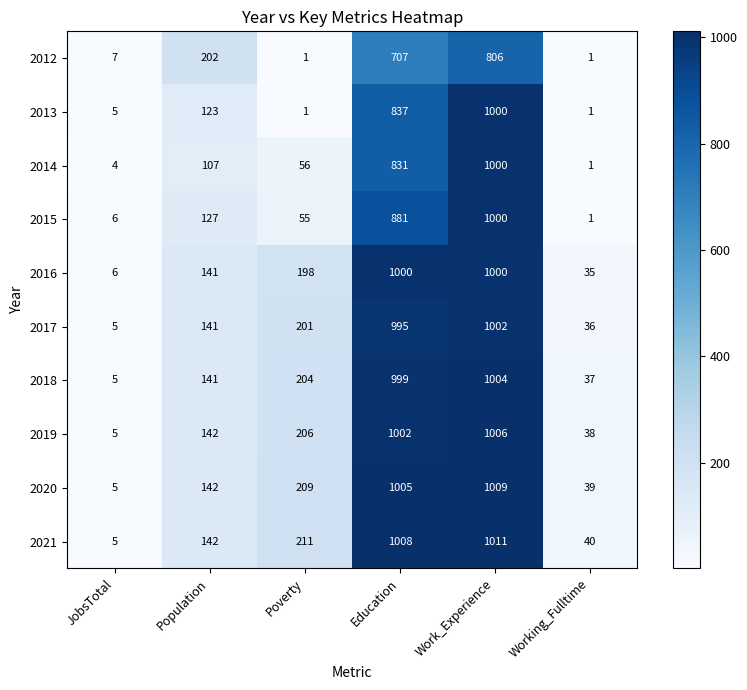

What is the difference between the highest and lowest values at Working_Fulltime?

39